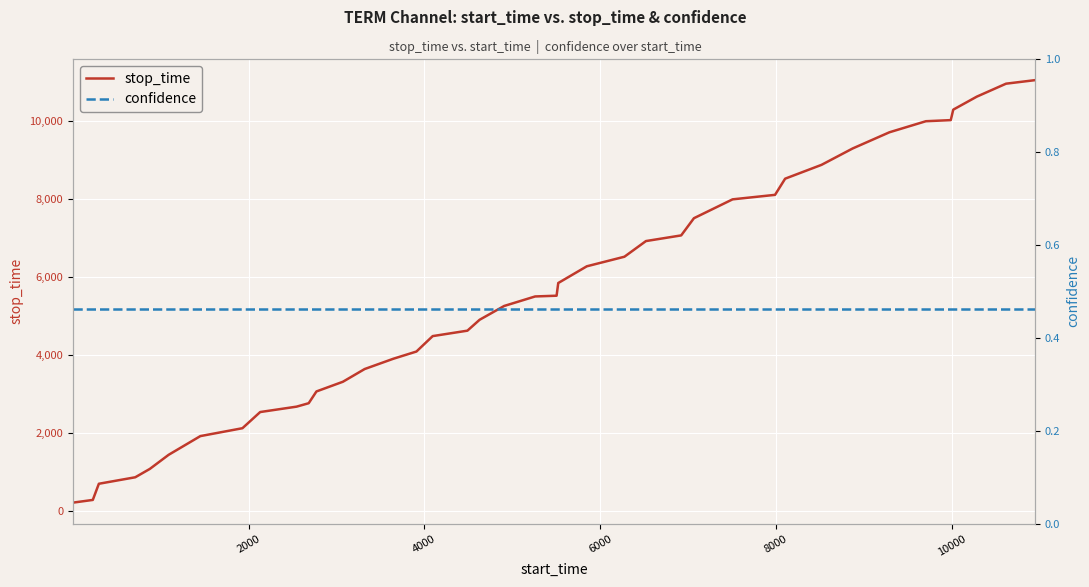

What is the value of the confidence point at the 8th from the left?

0.5